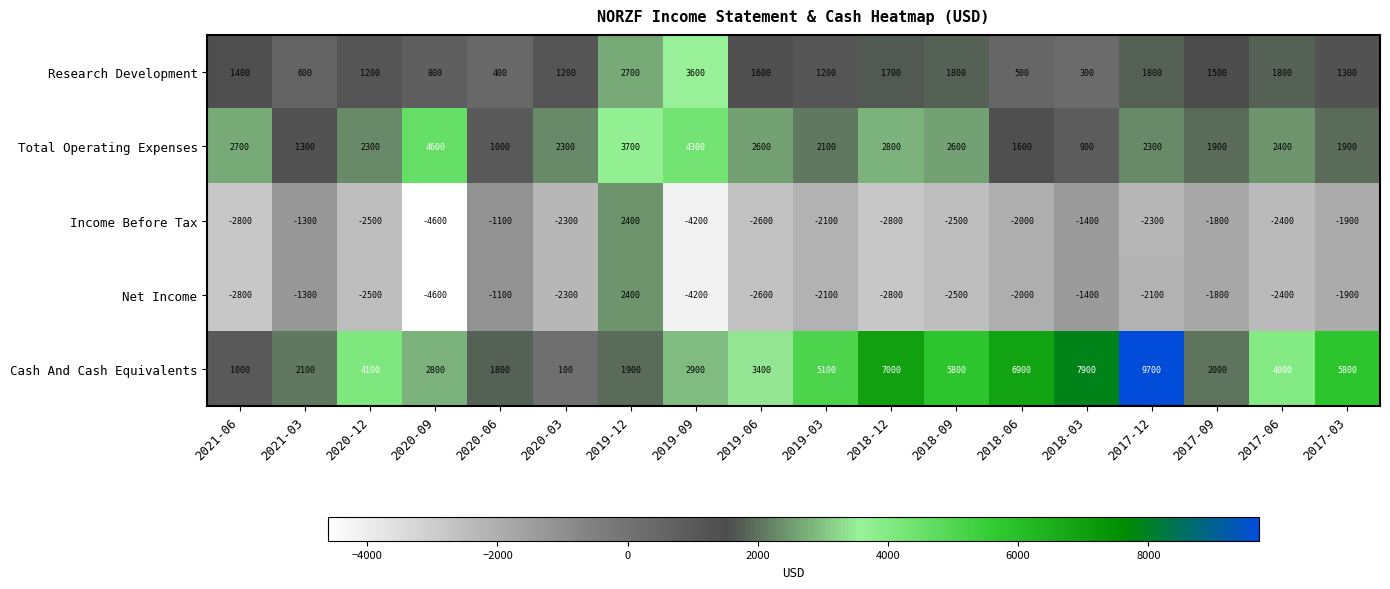

Which series has the widest spread of values?

Cash And Cash Equivalents